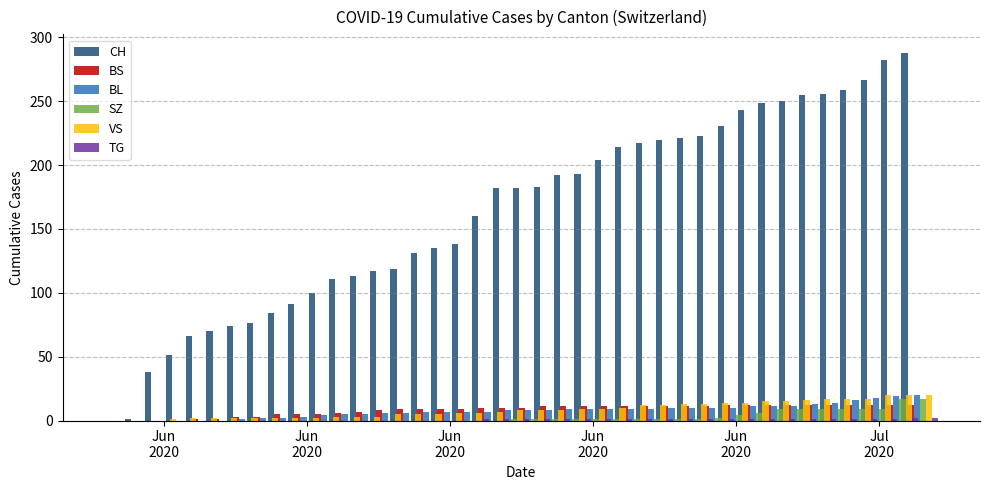

How many data points does each series have?

40